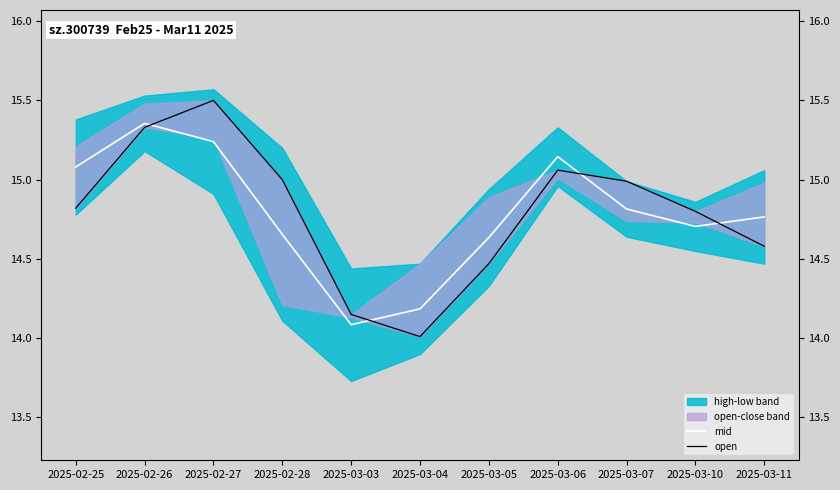

Does the chart display data point markers on the line(s)?

No